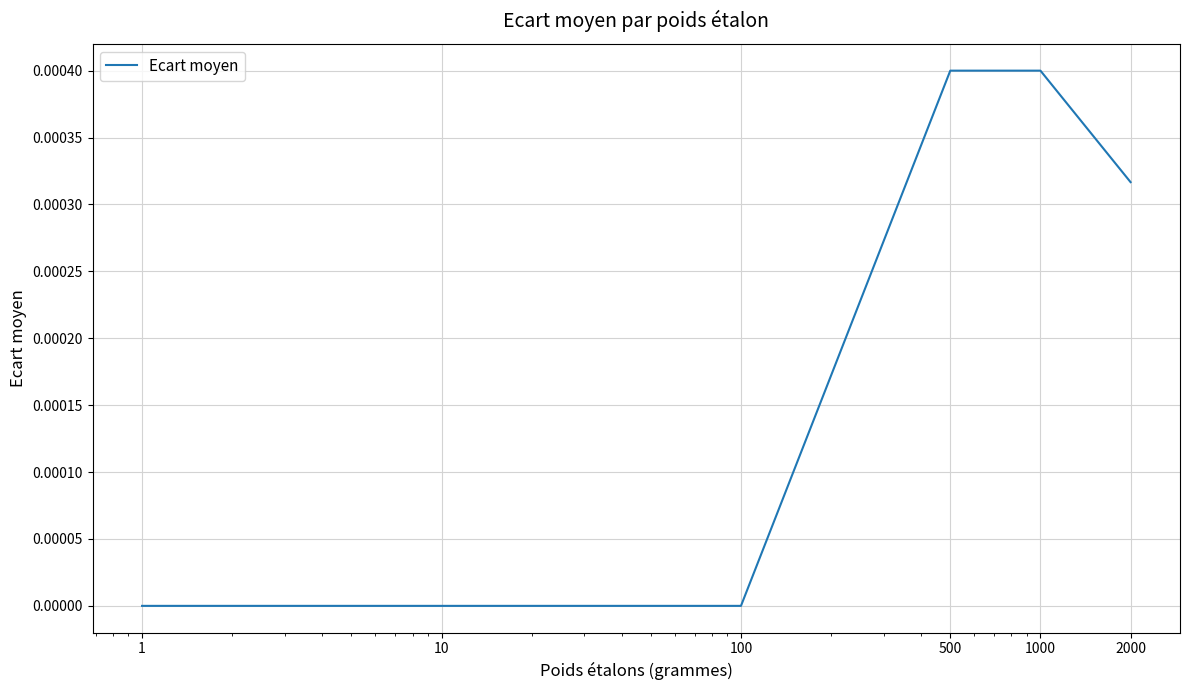

True or false: there are more than 2 points higher than both neighbors.

False